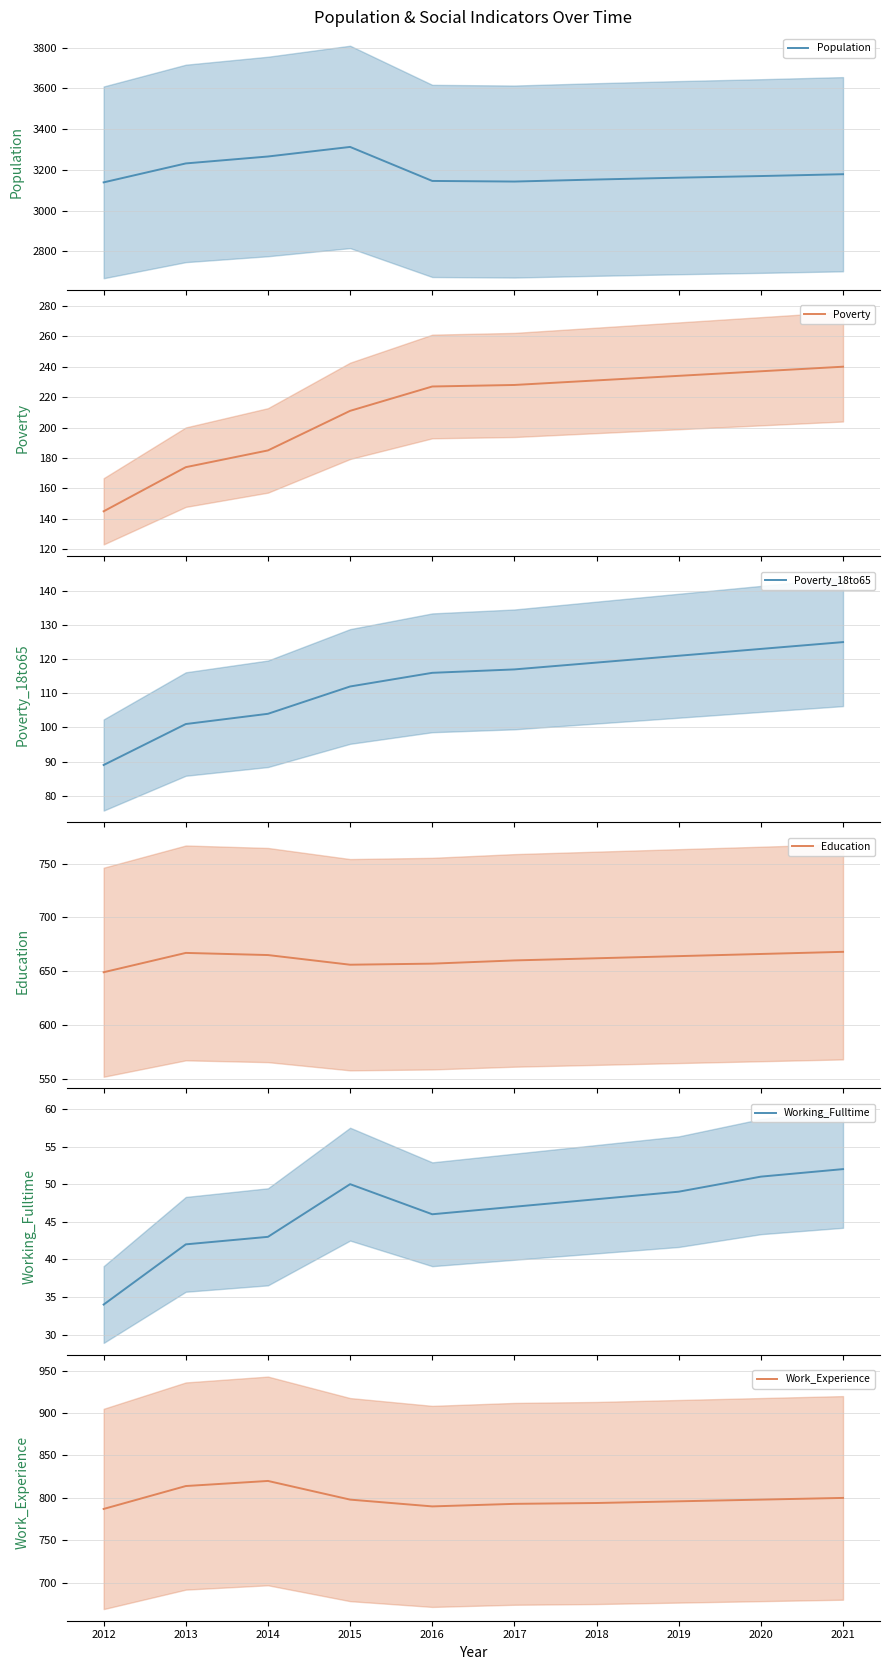

What is the difference between the second highest and second lowest values in the Population series?

123